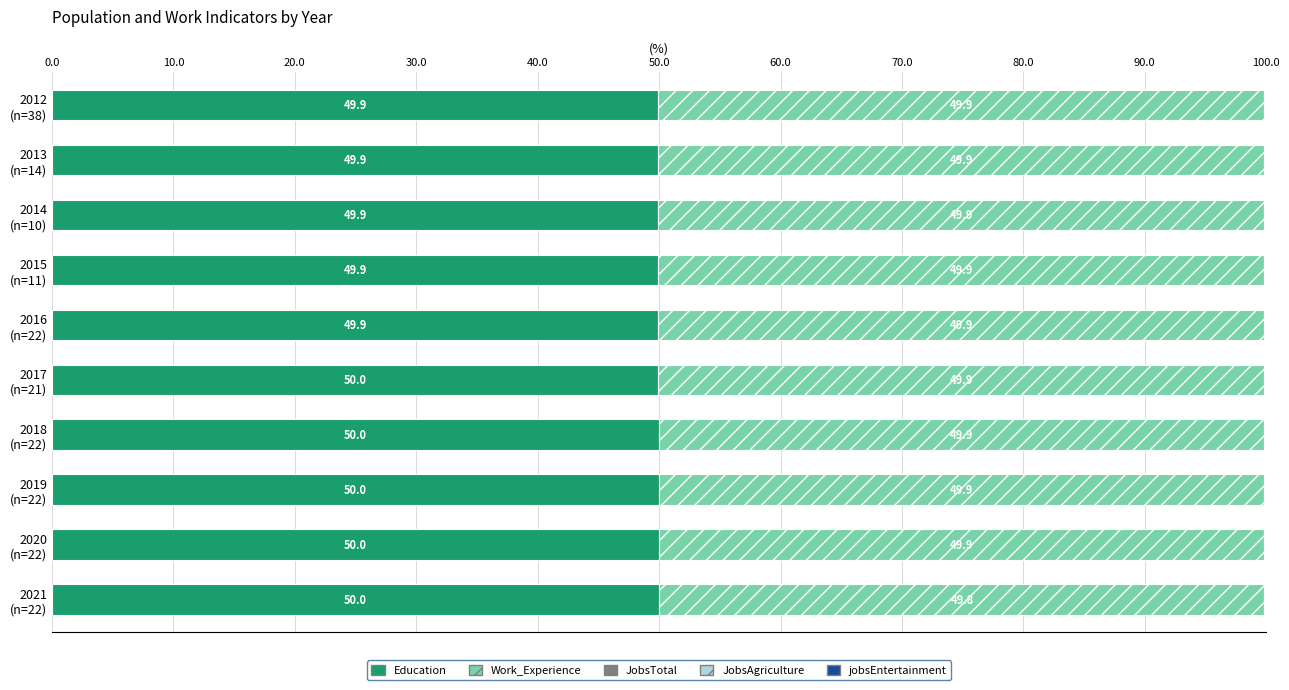

What is the sum of all Education values?

499.6